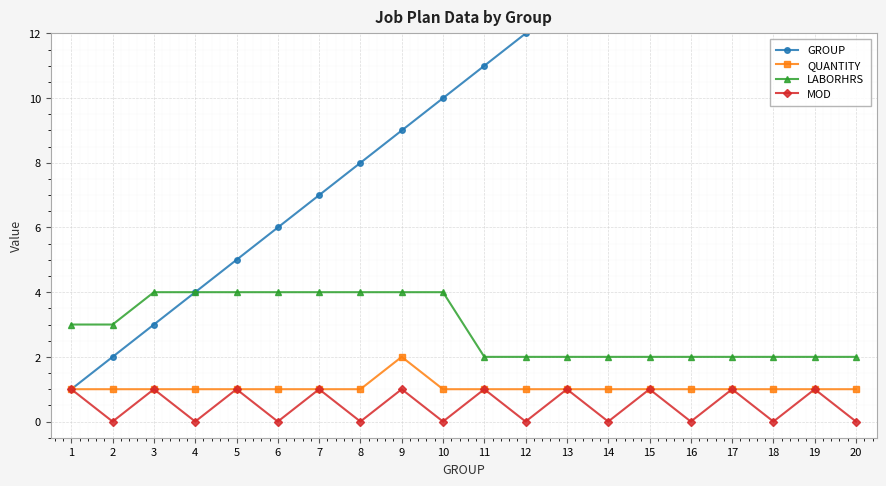

How many categories are shown in the chart?

20